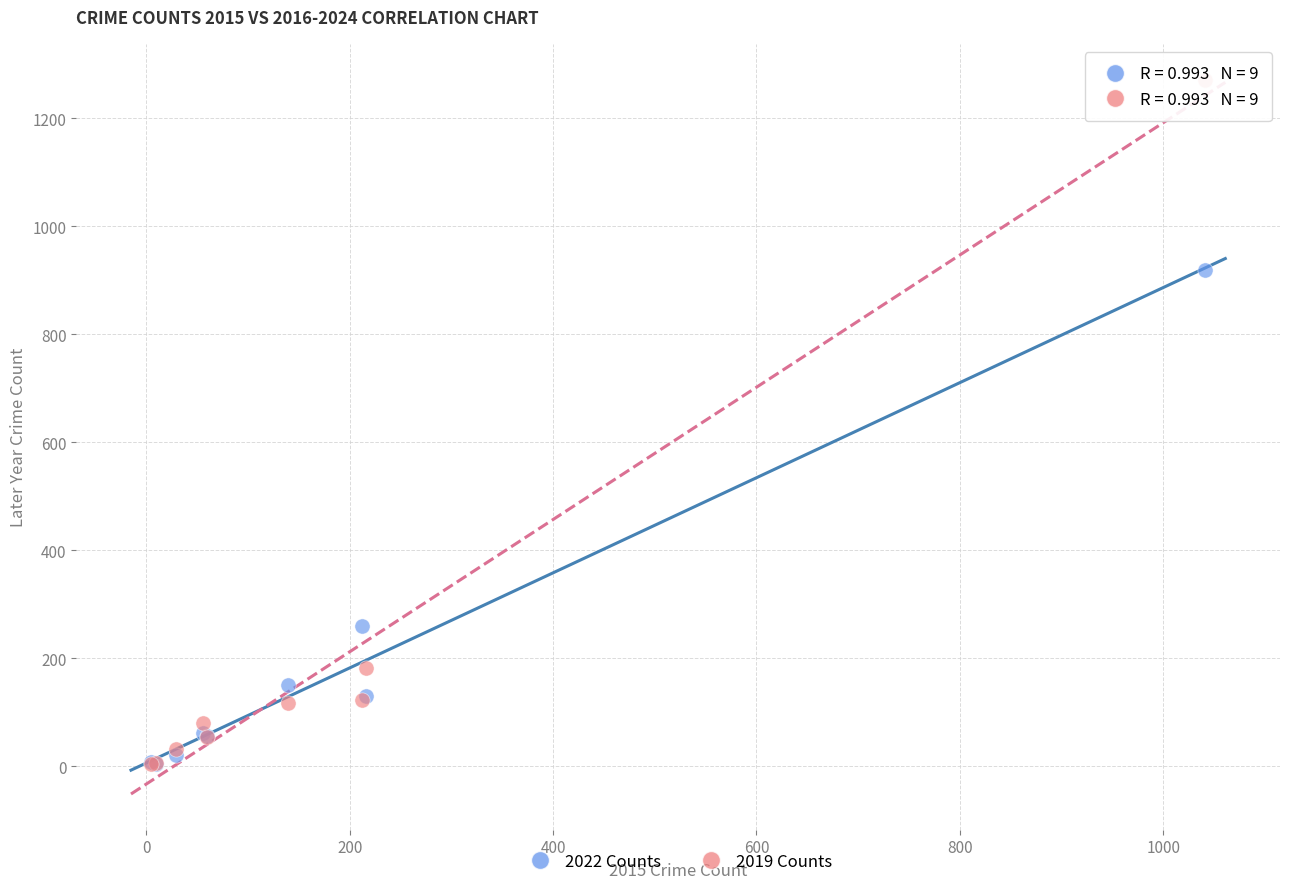

Across all series, what Y value is closest to 637?

920